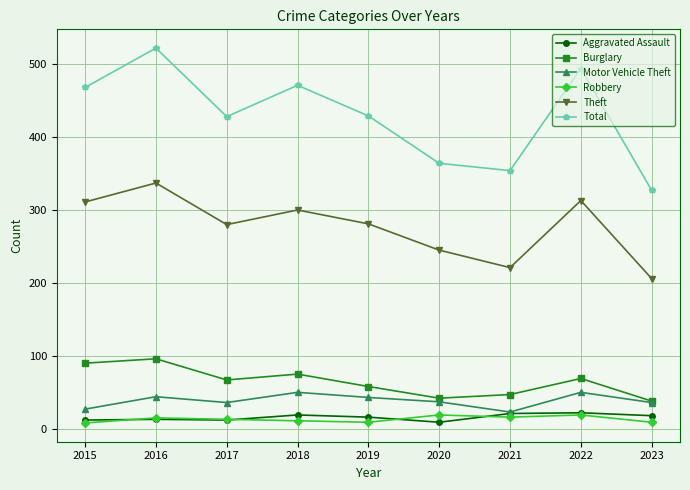

Which category has the highest value across all series?

2016